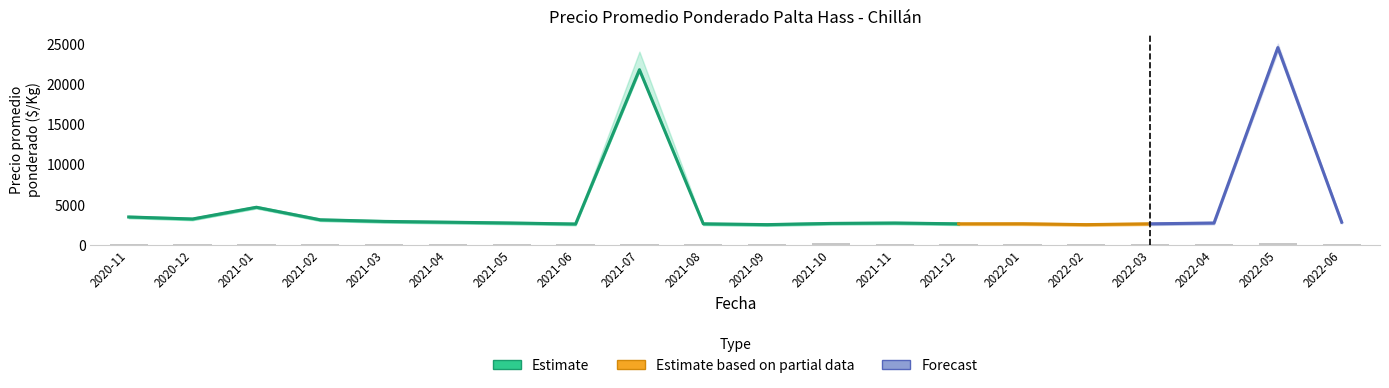

How many bars are there in each group?

4